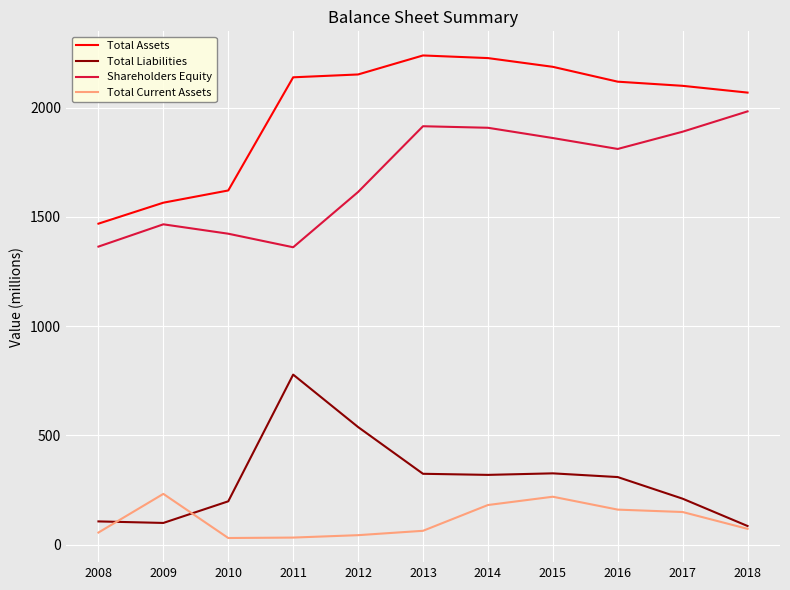

True or false: Total Assets and Shareholders Equity intersect in this chart.

False